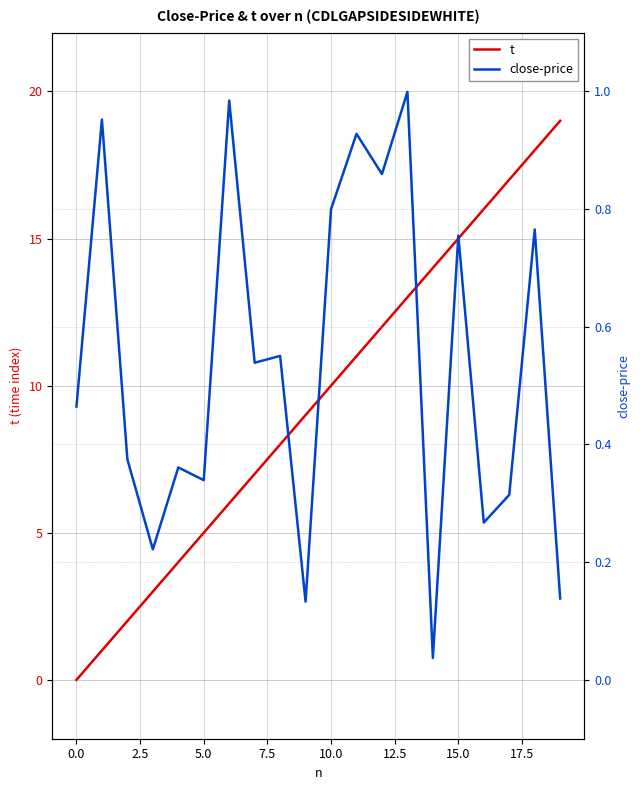

How many distinct data groups are displayed?

2